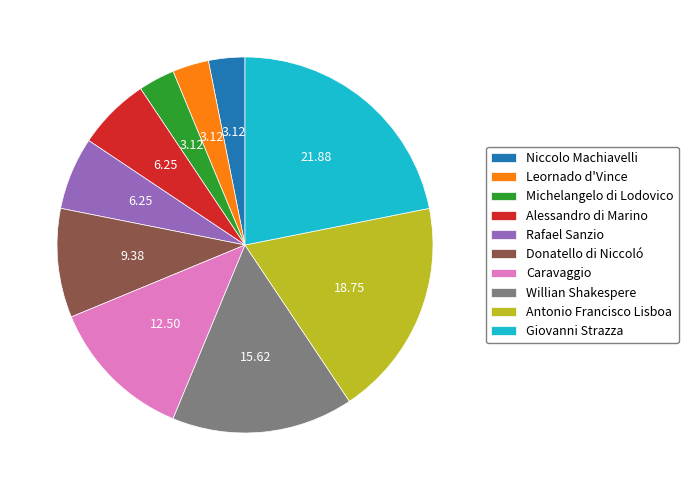

Do Giovanni Strazza and Niccolo Machiavelli together represent more than half of the pie?

No